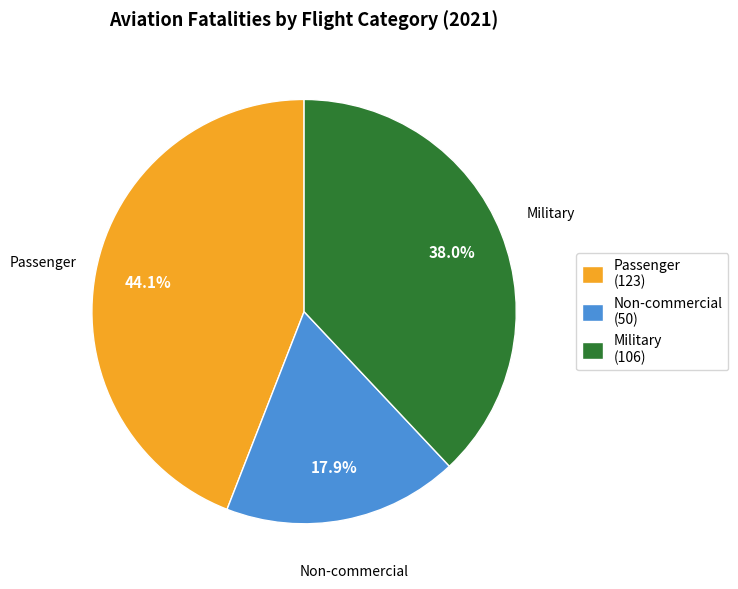

What percentage is the Military slice, to the nearest percent?

38%